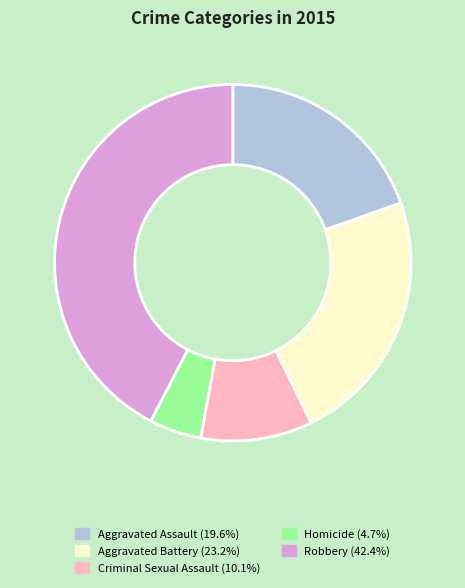

Count the number of slices in the pie.

5